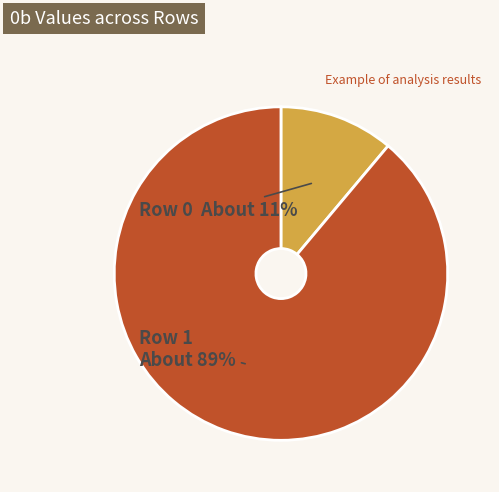

Is there any slice that represents more than half of the pie?

Yes